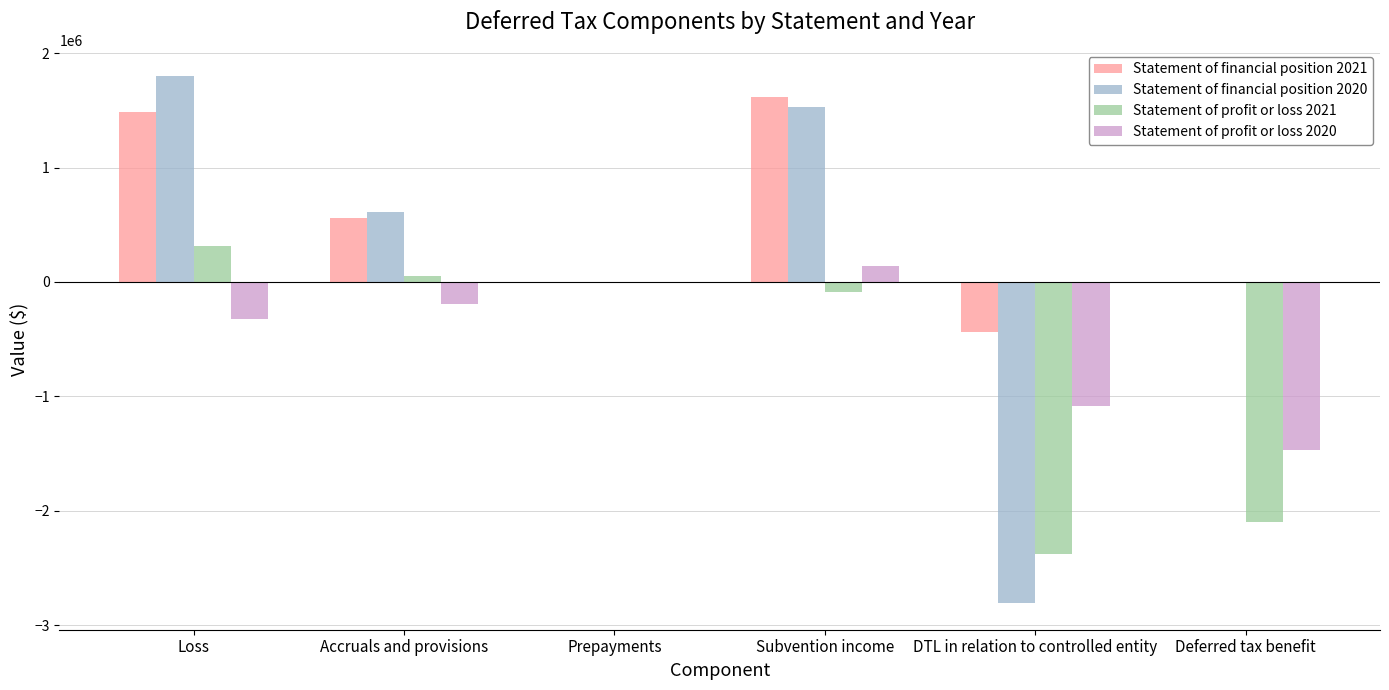

The Statement of financial position 2021 series shows -435491 at DTL in relation to controlled entity. True or false?

True